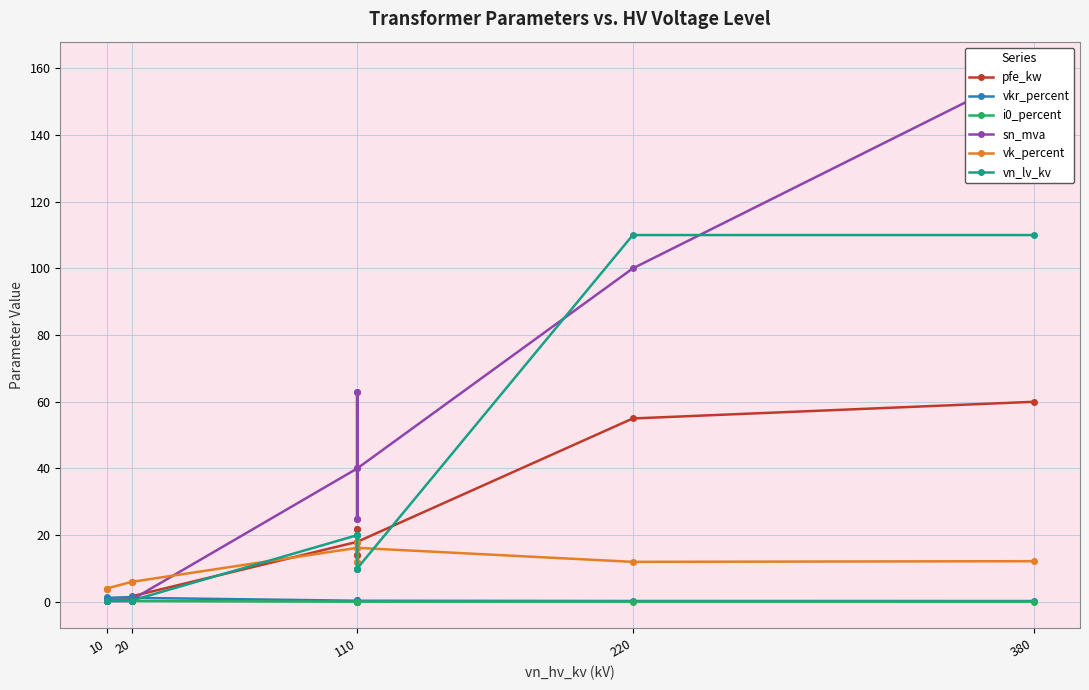

At 10, list the series in order from smallest to largest.

i0_percent, sn_mva, vn_lv_kv, pfe_kw, vkr_percent, vk_percent